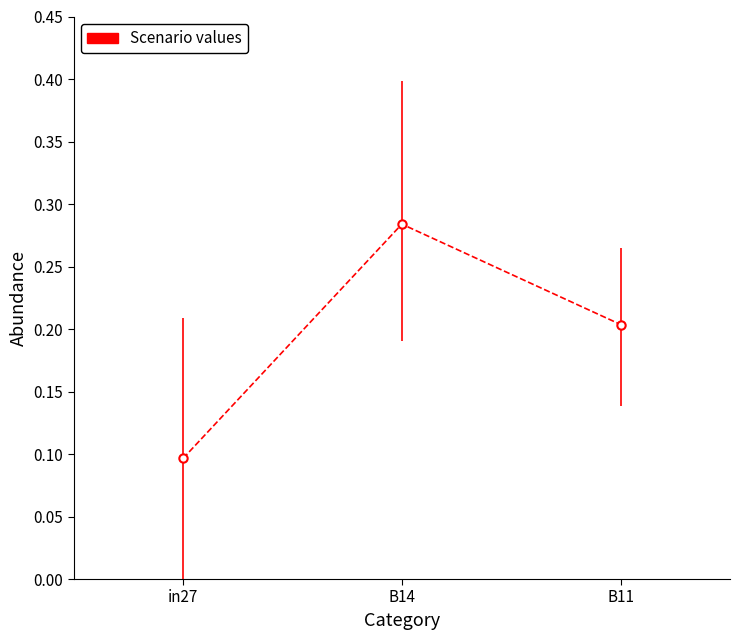

The value at in27 is 0.0. True or false?

False